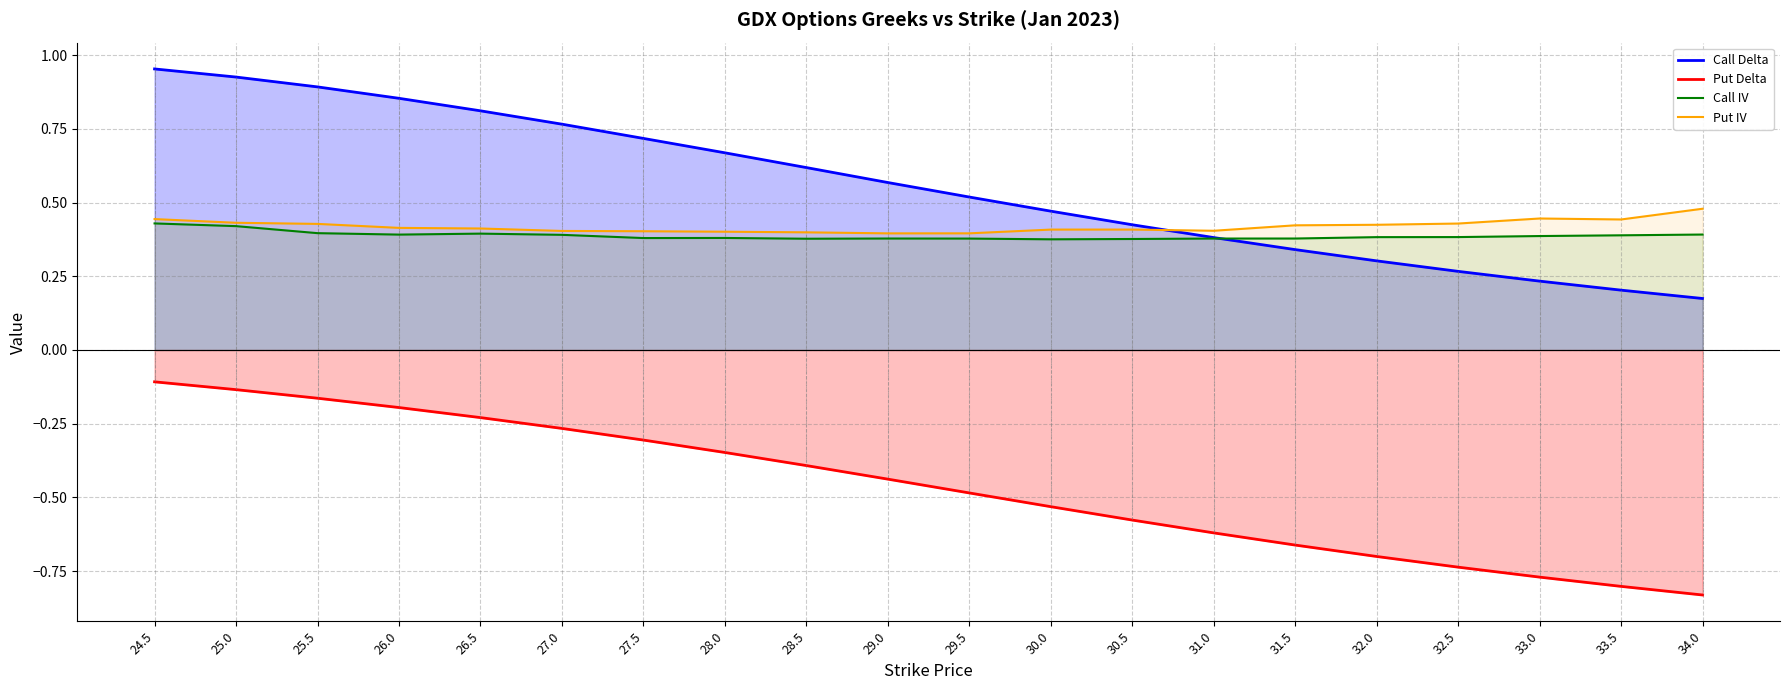

Reading left to right, transcribe all the data shown in this chart.

Call Delta: 1.0	0.9	0.9	0.9	0.8	0.8	0.7	0.7	0.6	0.6	0.5	0.5	0.4	0.4	0.3	0.3	0.3	0.2	0.2	0.2
Put Delta: -0.1	-0.1	-0.2	-0.2	-0.2	-0.3	-0.3	-0.3	-0.4	-0.4	-0.5	-0.5	-0.6	-0.6	-0.7	-0.7	-0.7	-0.8	-0.8	-0.8
Call IV: 0.4	0.4	0.4	0.4	0.4	0.4	0.4	0.4	0.4	0.4	0.4	0.4	0.4	0.4	0.4	0.4	0.4	0.4	0.4	0.4
Put IV: 0.4	0.4	0.4	0.4	0.4	0.4	0.4	0.4	0.4	0.4	0.4	0.4	0.4	0.4	0.4	0.4	0.4	0.4	0.4	0.5